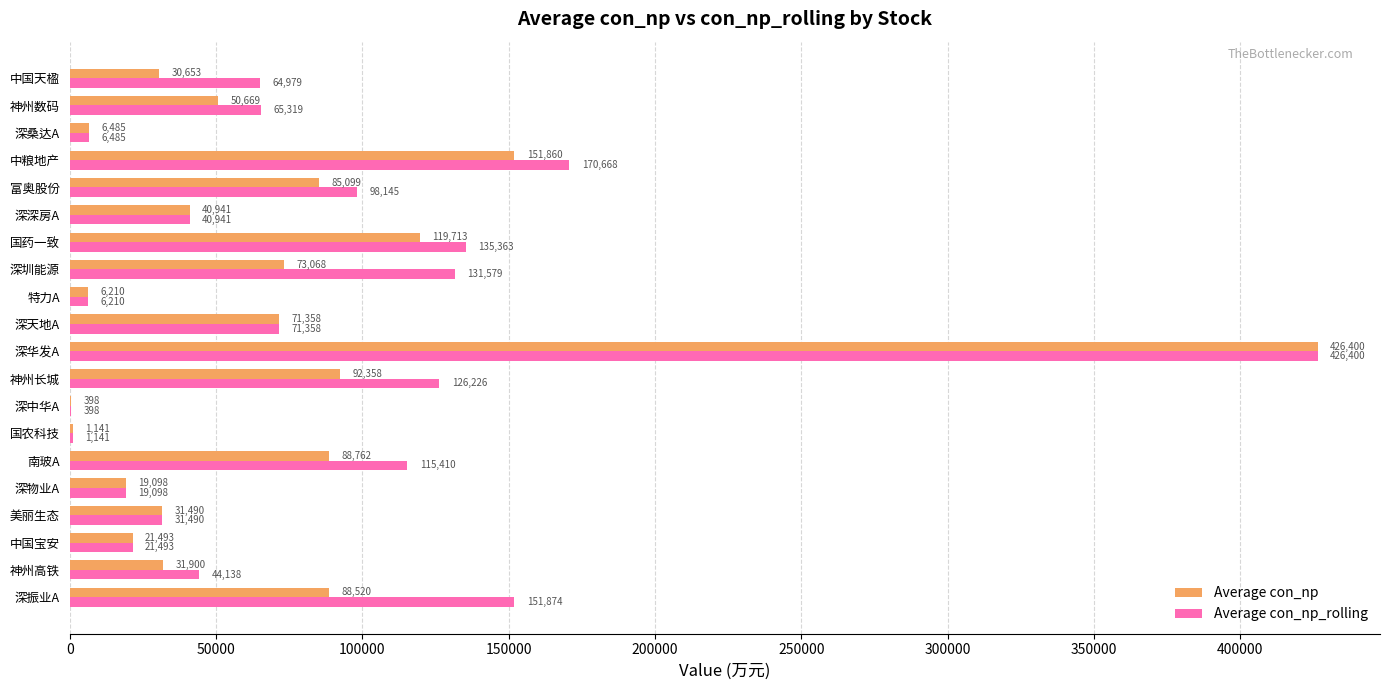

At which category is the sum across all series the highest?

深华发A